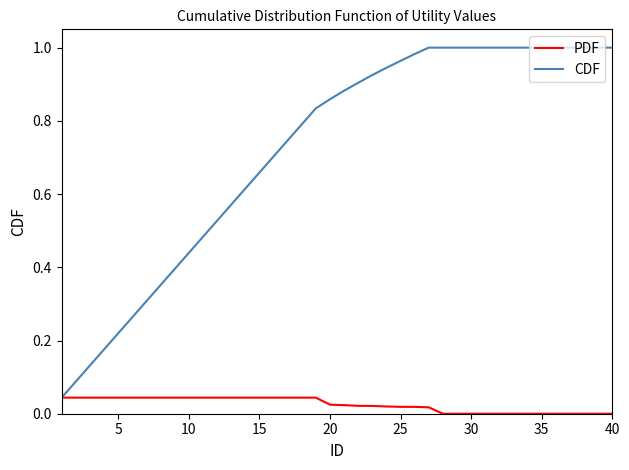

Which series has the largest range (max minus min)?

CDF